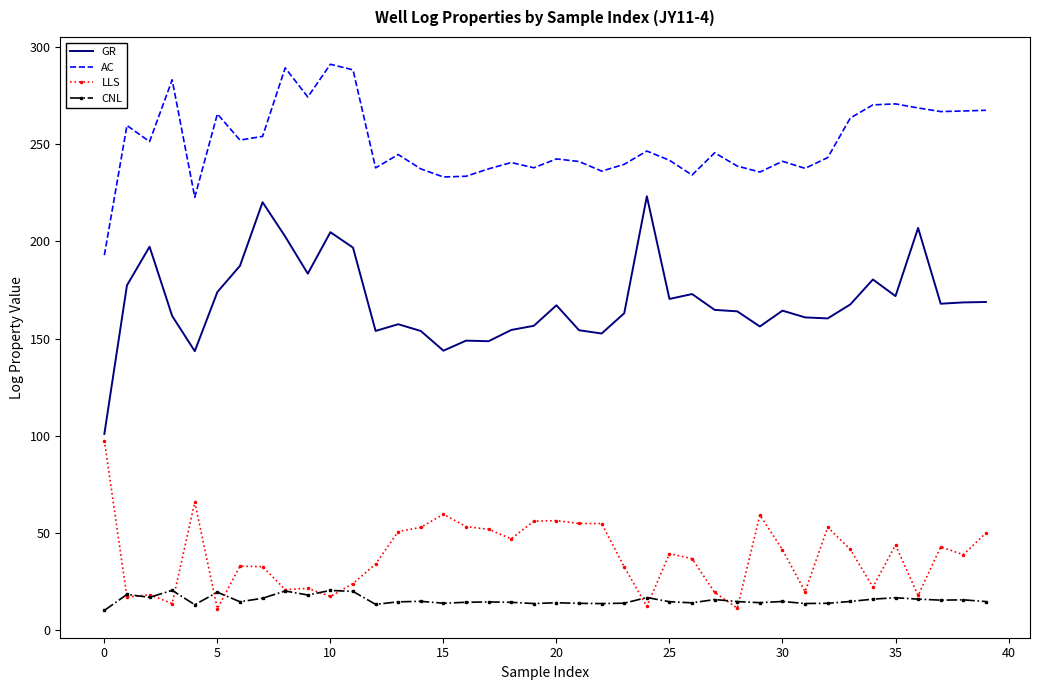

Which series has the largest total across all categories?

AC